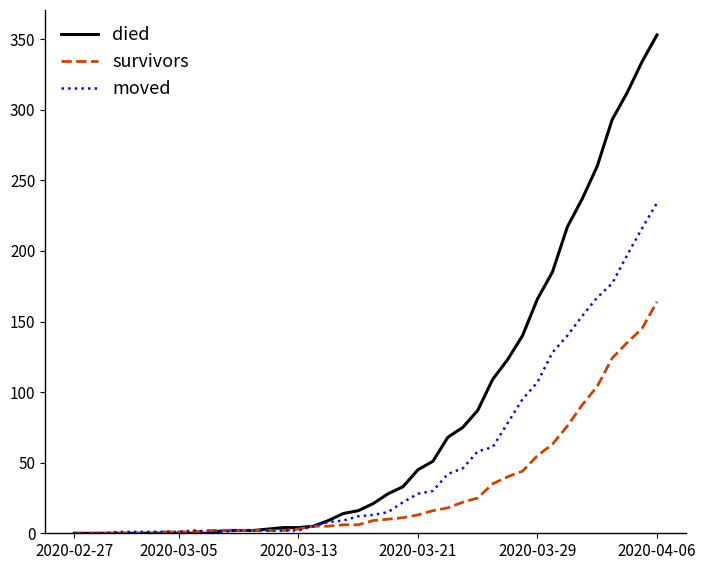

Which series has the largest total across all categories?

died